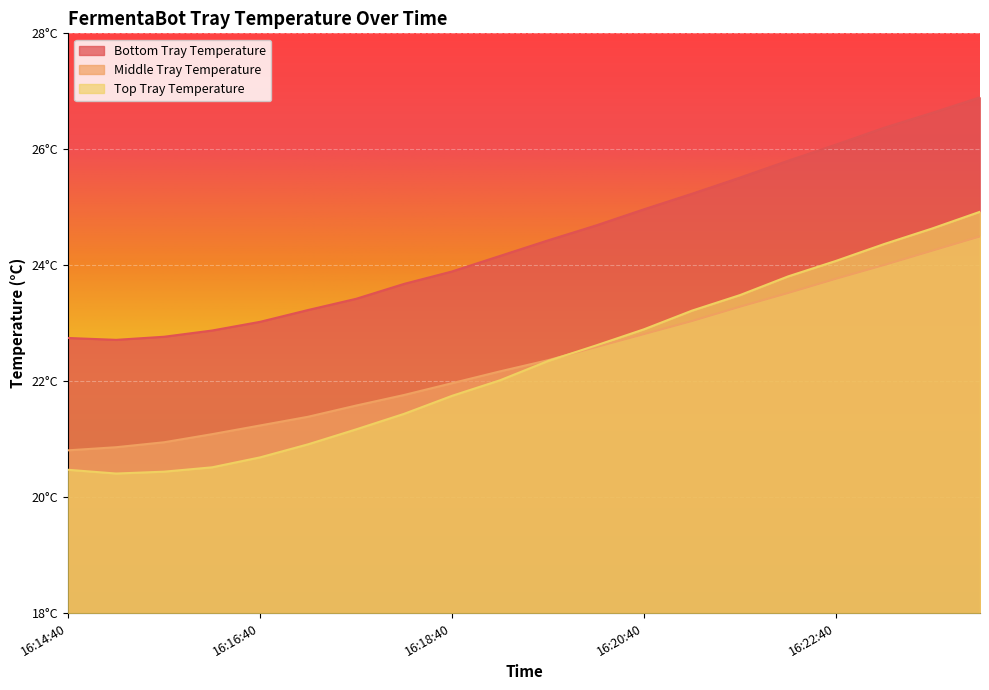

What are all the series names shown in the legend?

Bottom Tray Temperature, Middle Tray Temperature, Top Tray Temperature